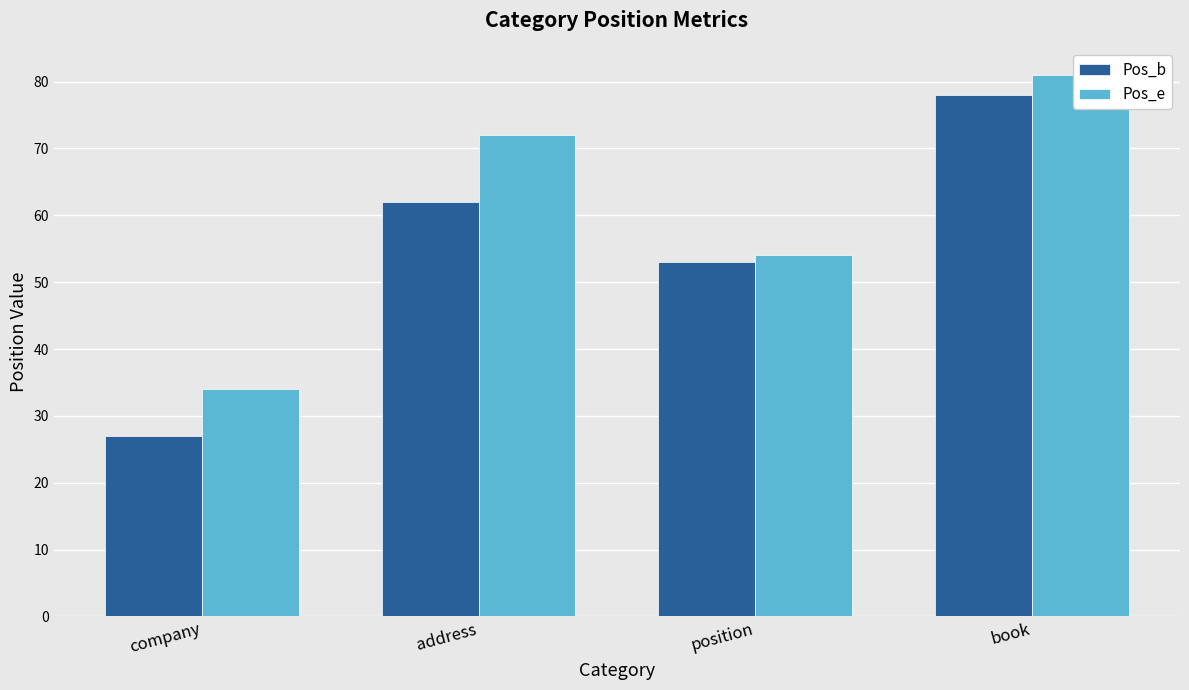

Rank the series by their maximum value, from lowest to highest.

Pos_b, Pos_e